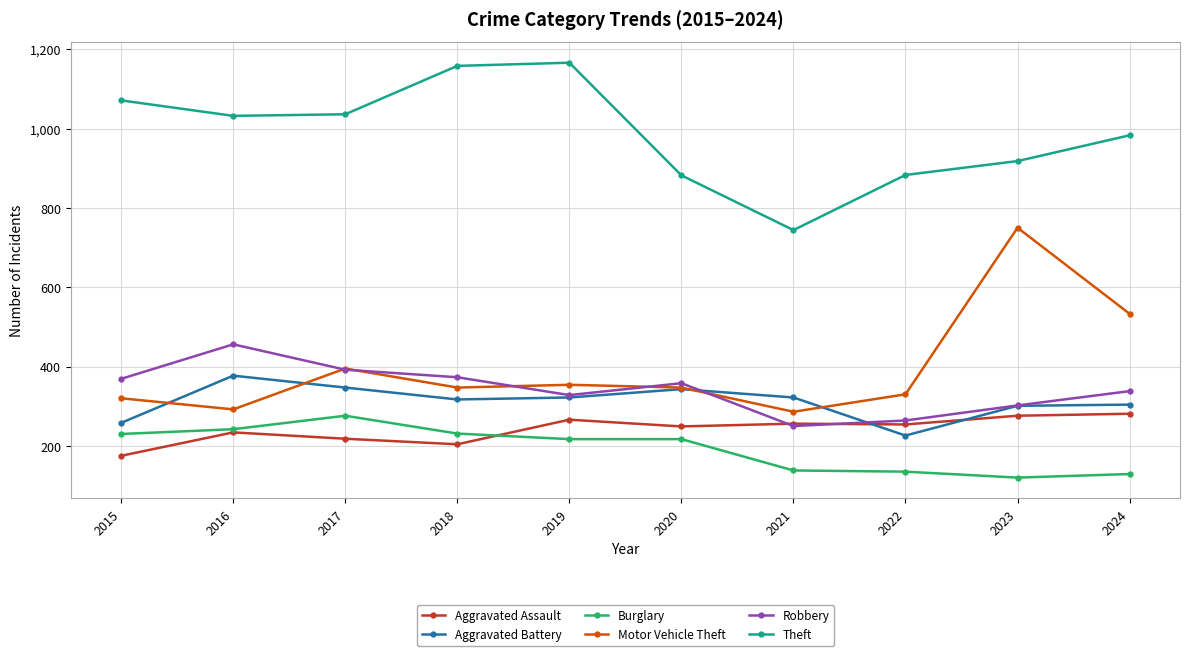

What is the value of the Burglary point at the 7th from the left?

138